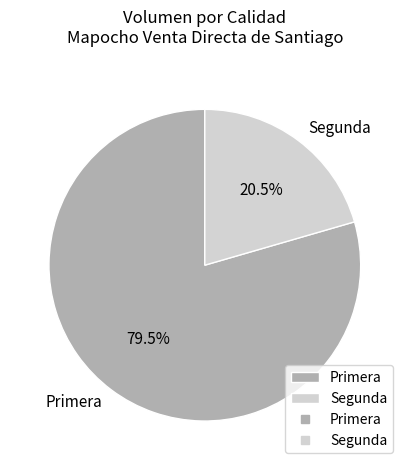

Does Segunda represent more than half of the total?

No